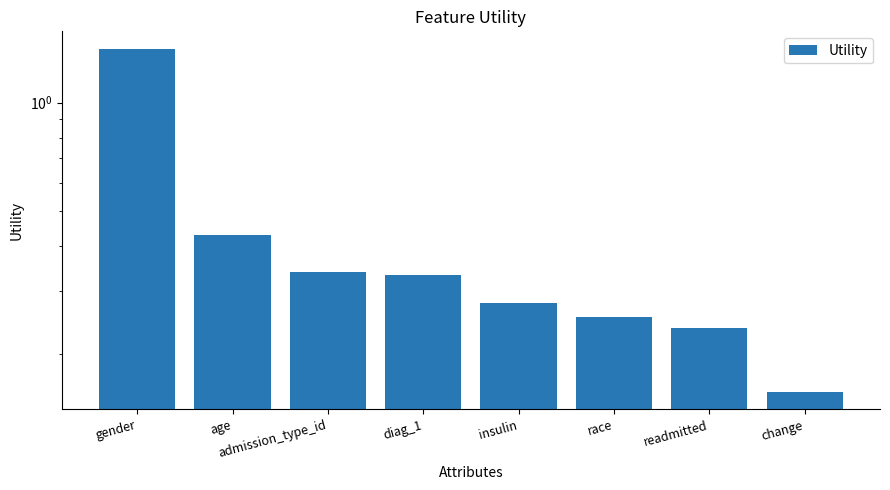

Rank the categories by value from highest to lowest.

gender, age, admission_type_id, diag_1, insulin, race, readmitted, change